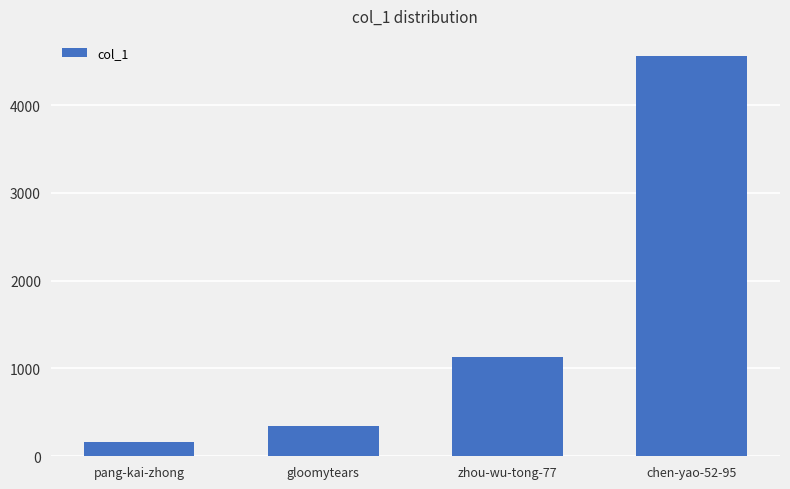

What is the ratio of the value at zhou-wu-tong-77 to the value at chen-yao-52-95?

0.2